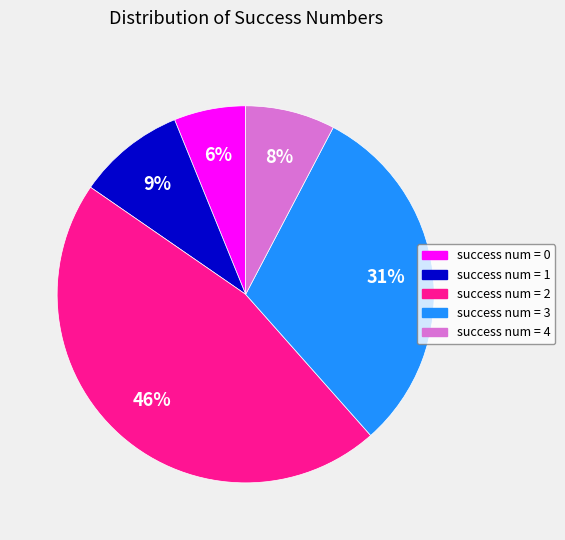

To the nearest percent, what is the difference between the largest and smallest slice percentages?

40%